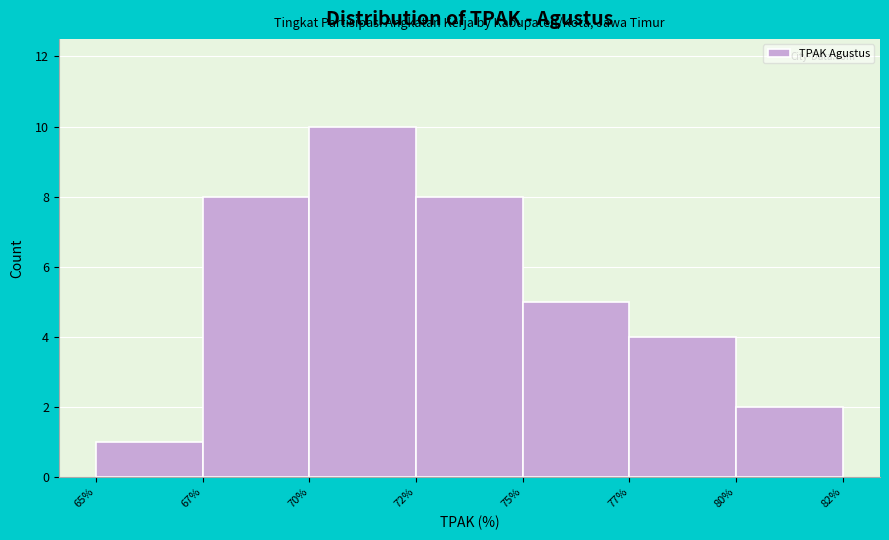

Reading left to right, transcribe all the data shown in this chart.

1	8	10	8	5	4	2